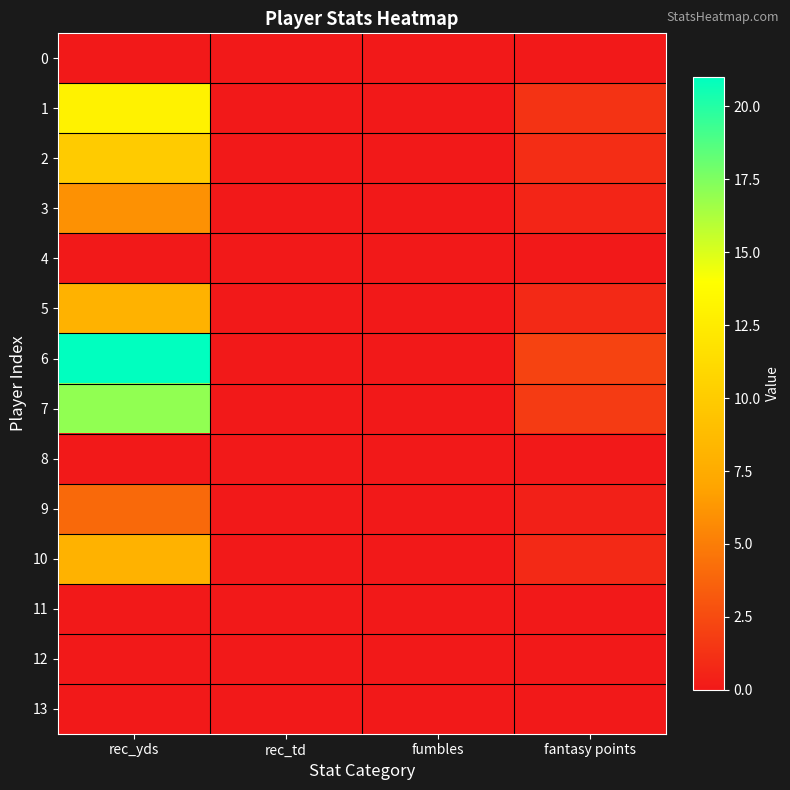

Which series has the largest total across all categories?

6